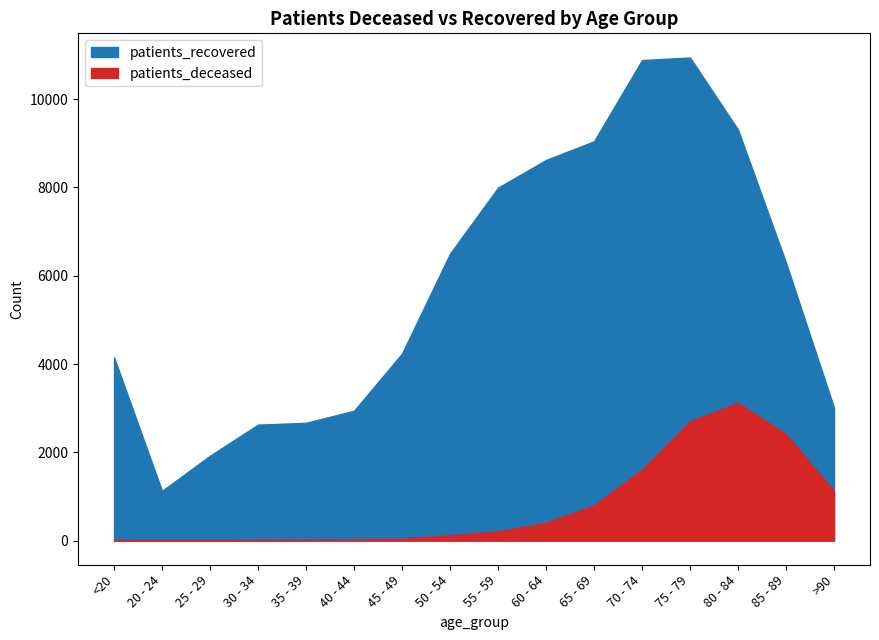

Where is patients_deceased nearest to the value 1563?

70 - 74